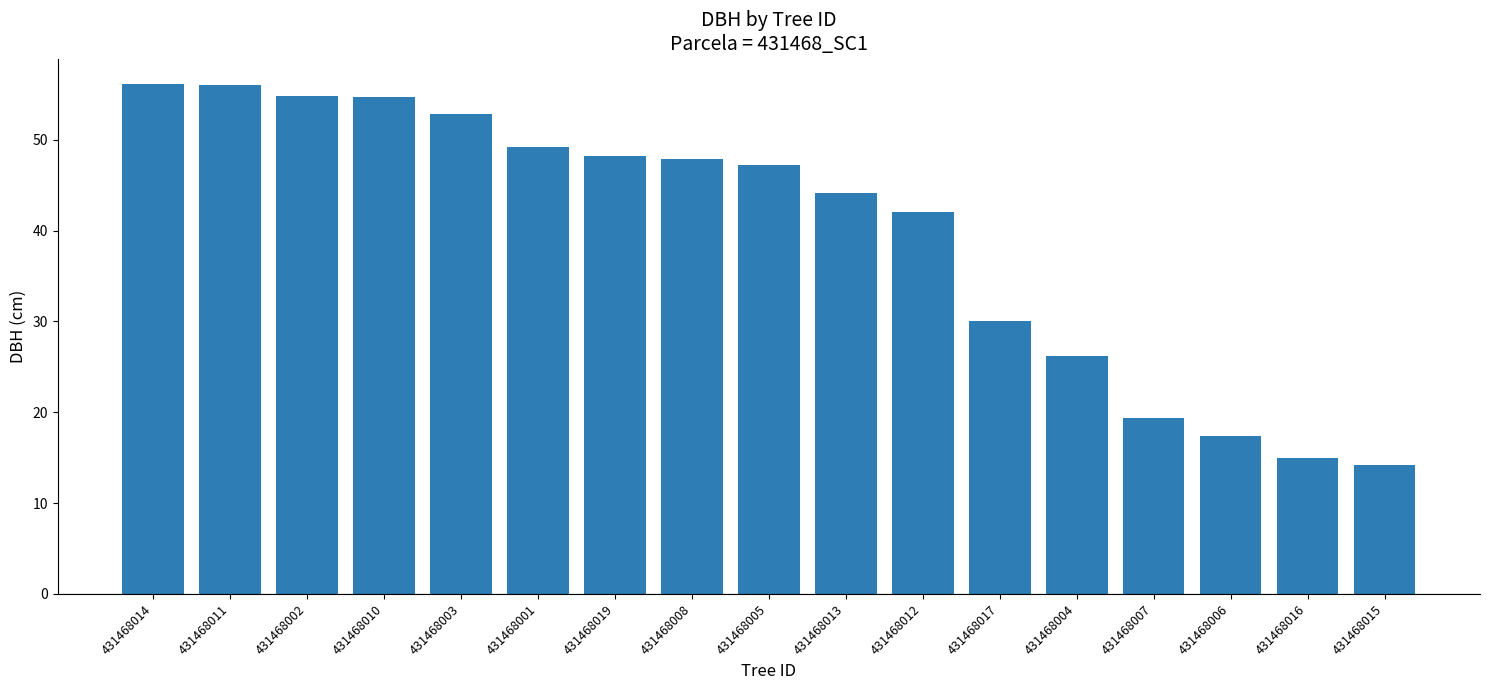

What is the change in value from 431468005 to 431468006?

-29.8